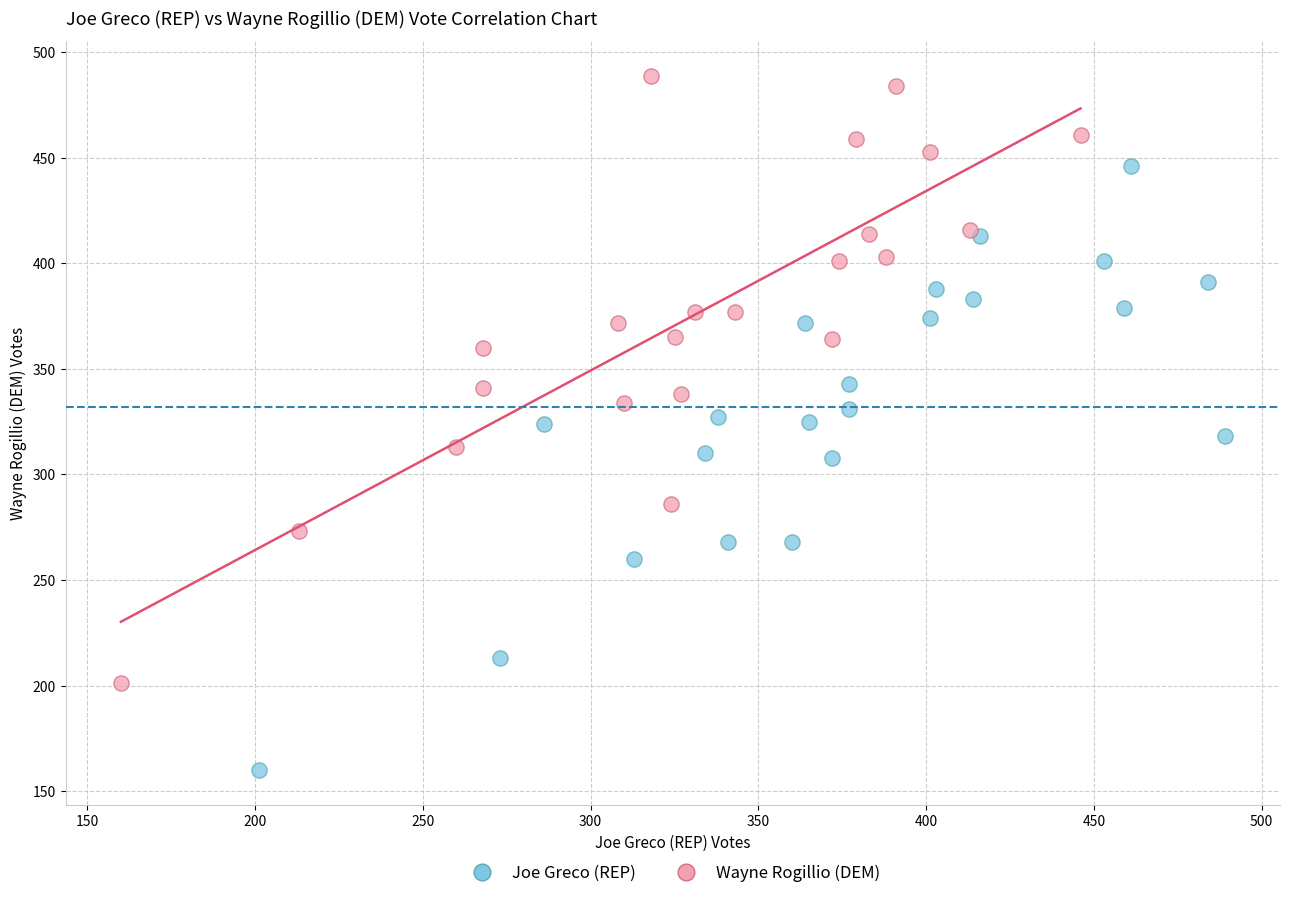

Which series contains the highest Y value?

Wayne Rogillio (DEM)